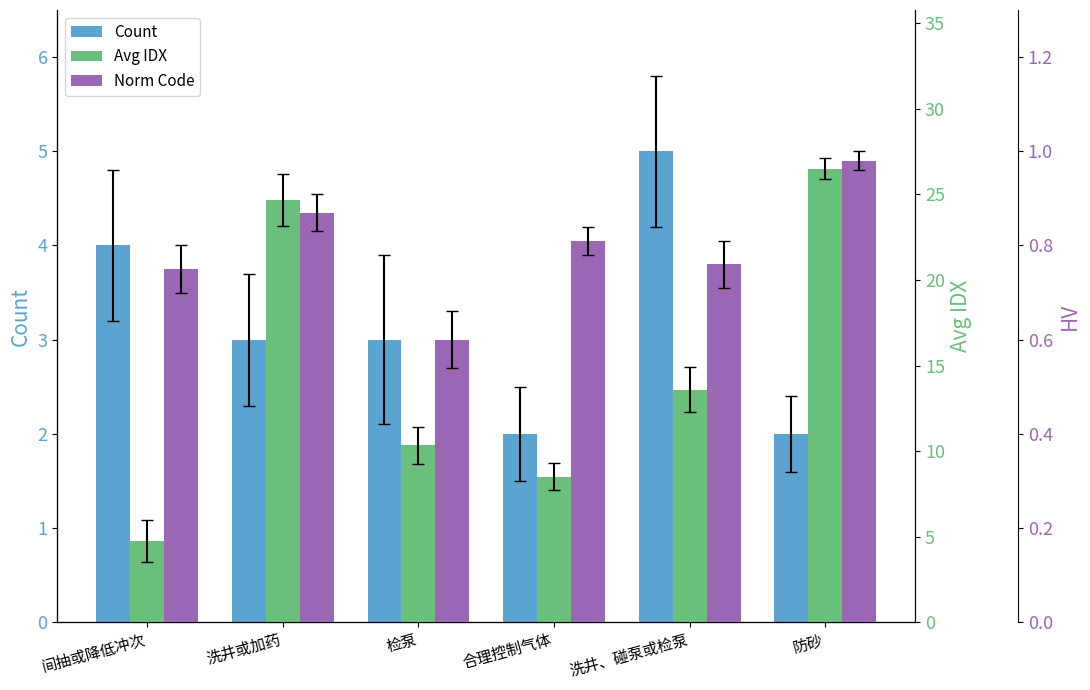

At which category is the sum across all series the highest?

防砂